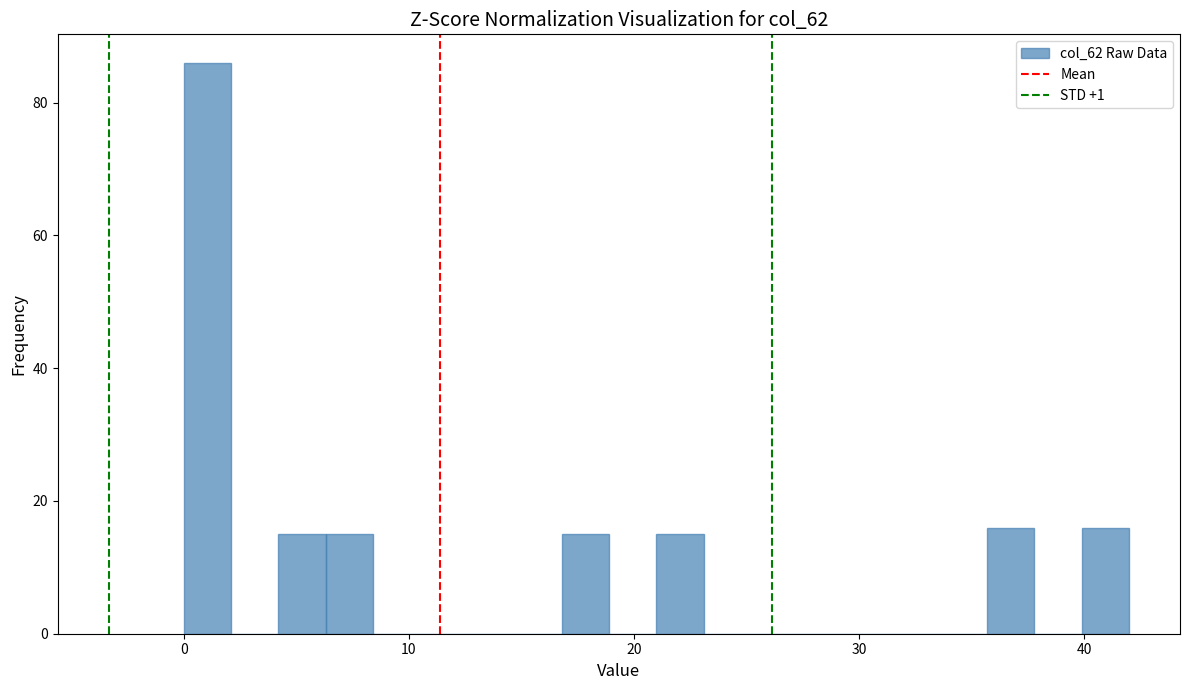

Read against the x-axis, roughly where is the centre of the tallest bar?

1